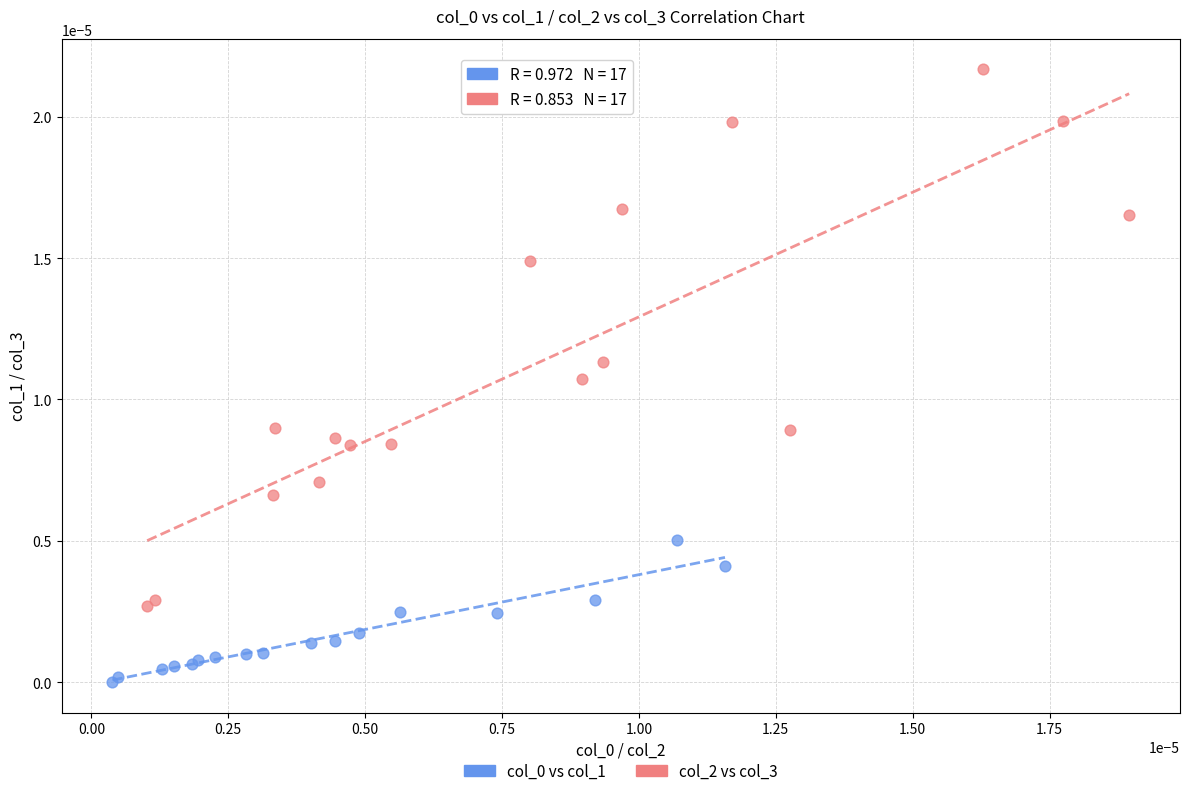

Which series reaches the maximum Y coordinate?

col_2 vs col_3